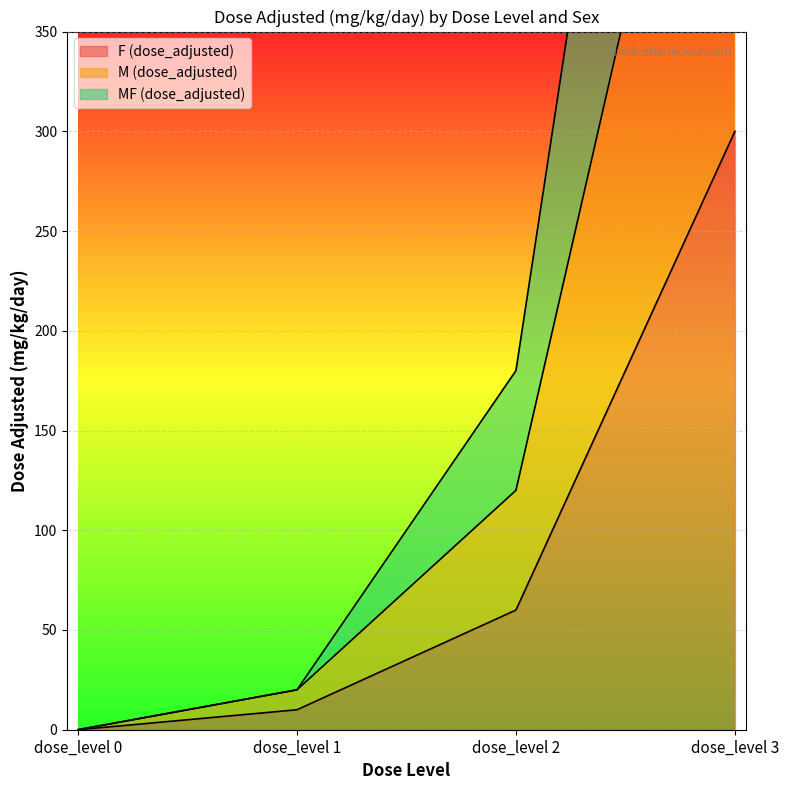

What is the difference between the F (dose_adjusted) values at dose_level 2 and dose_level 1?

50